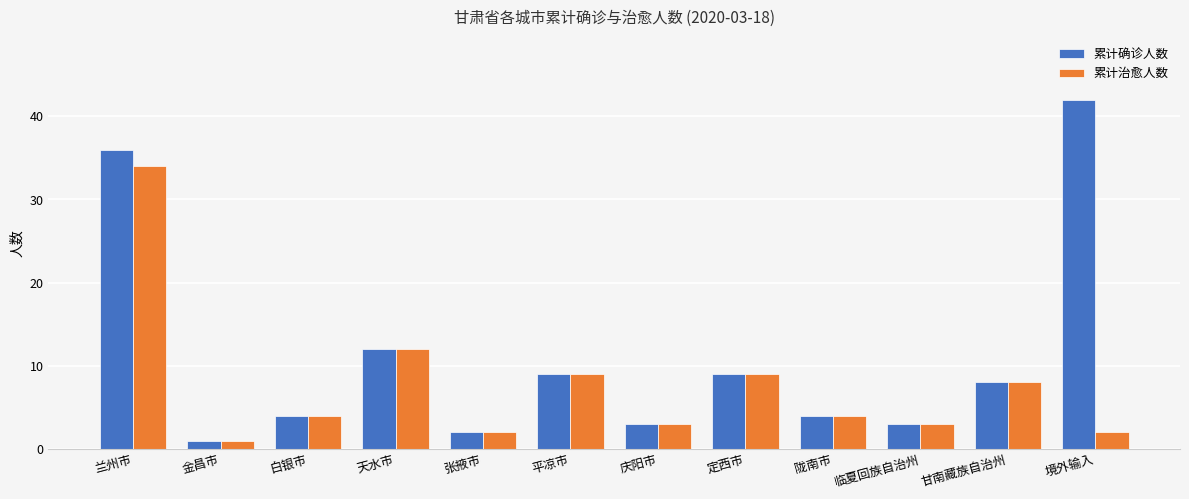

What is the label of the 7th bar from the left?

庆阳市